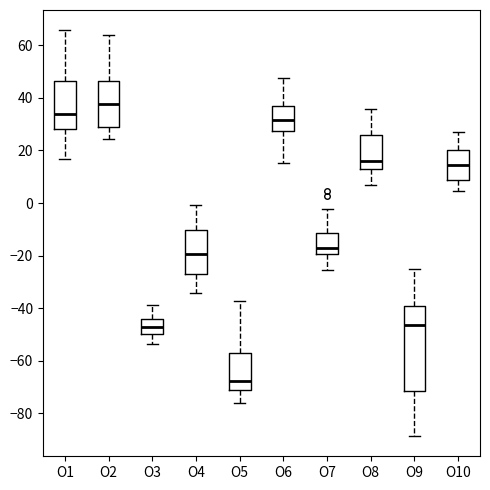

Which box is the tallest, from its lower edge to its upper edge?

O9